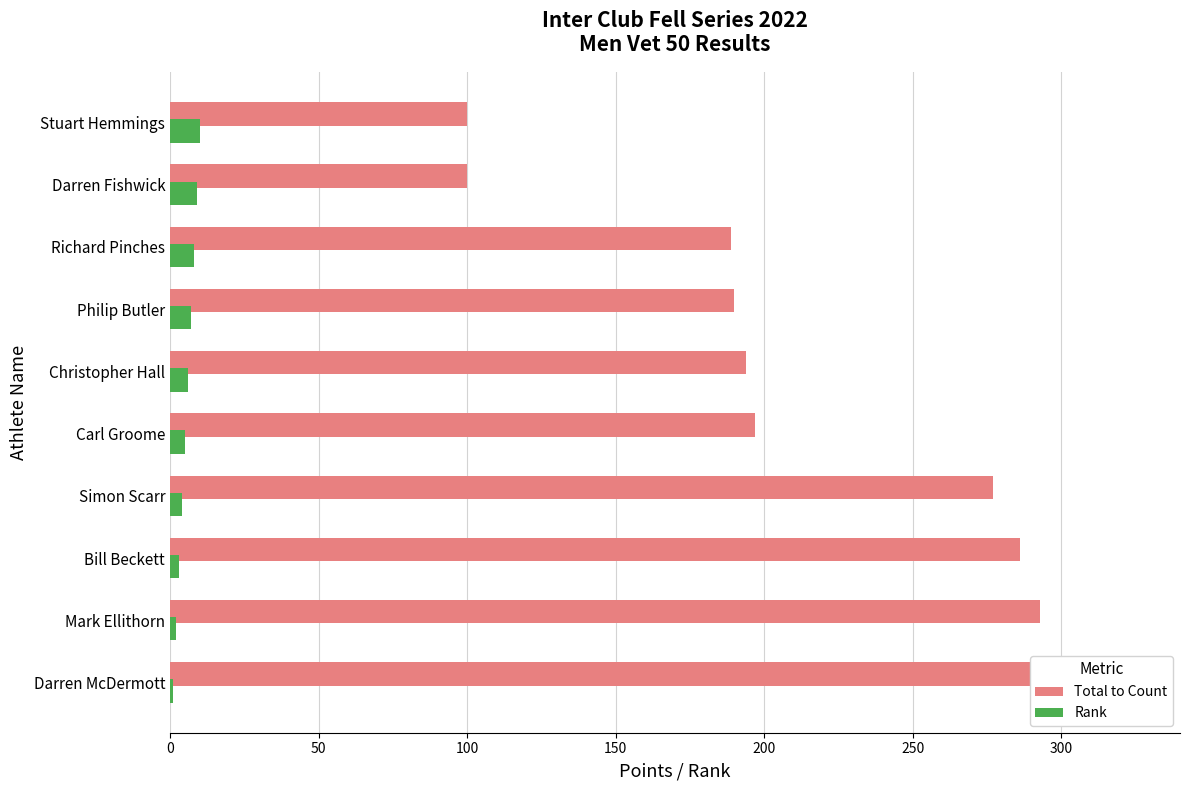

Which series has the largest total across all categories?

Total to Count